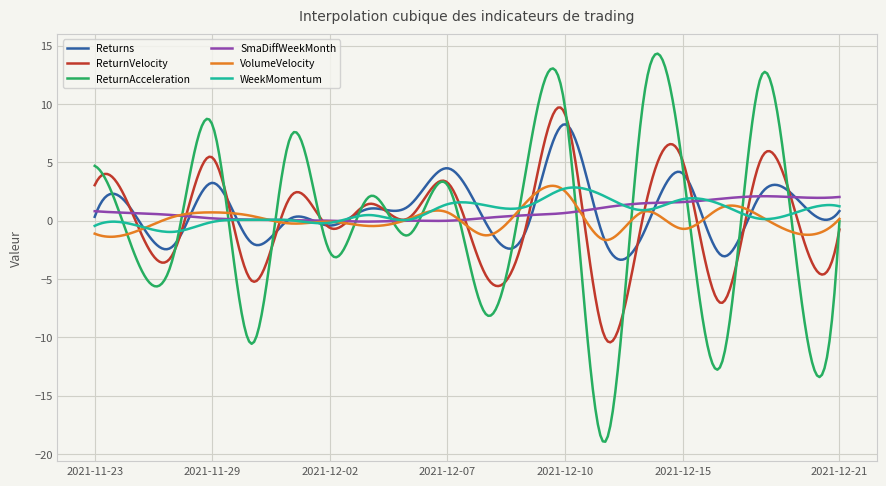

What is the sum of all ReturnVelocity values?

23.1